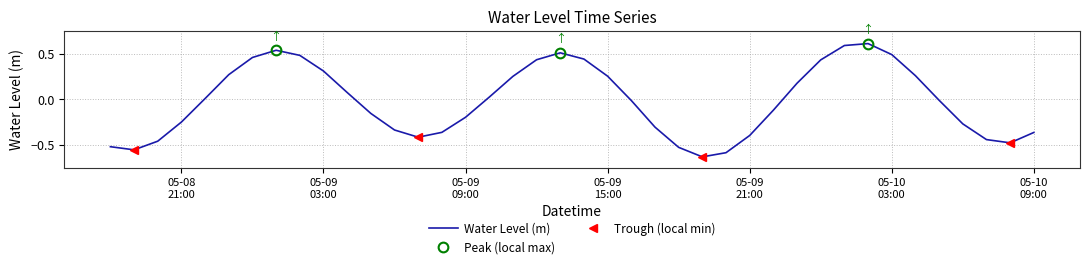

What is the highest value of the Water Level (m) series?

0.6